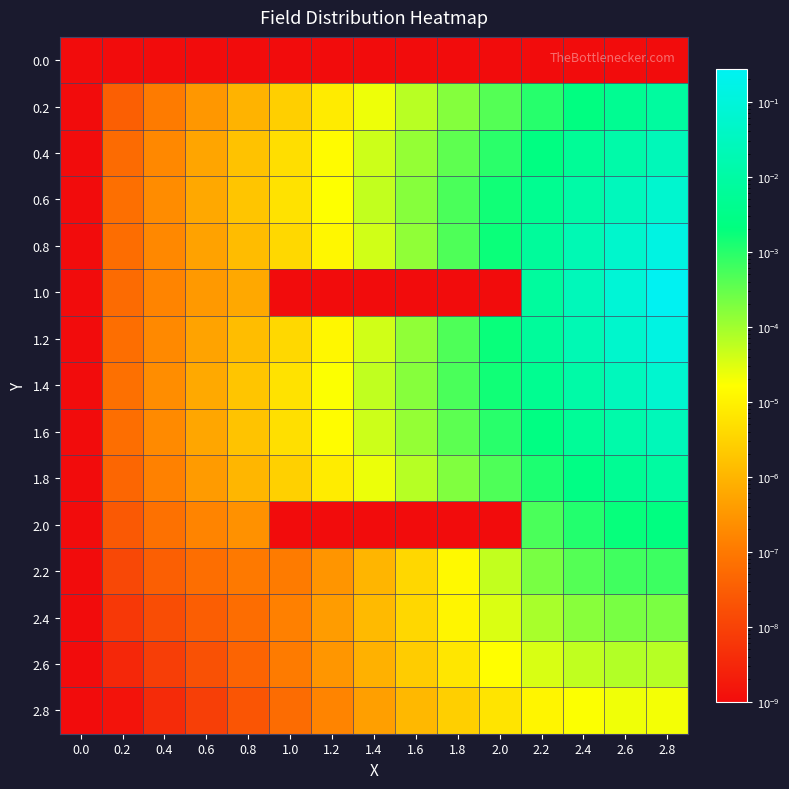

List the series in order of their peak value, highest first.

1.0, 0.8, 1.2, 1.4, 0.6, 1.6, 0.4, 1.8, 0.2, 2.0, 2.2, 2.4, 2.6, 2.8, 0.0